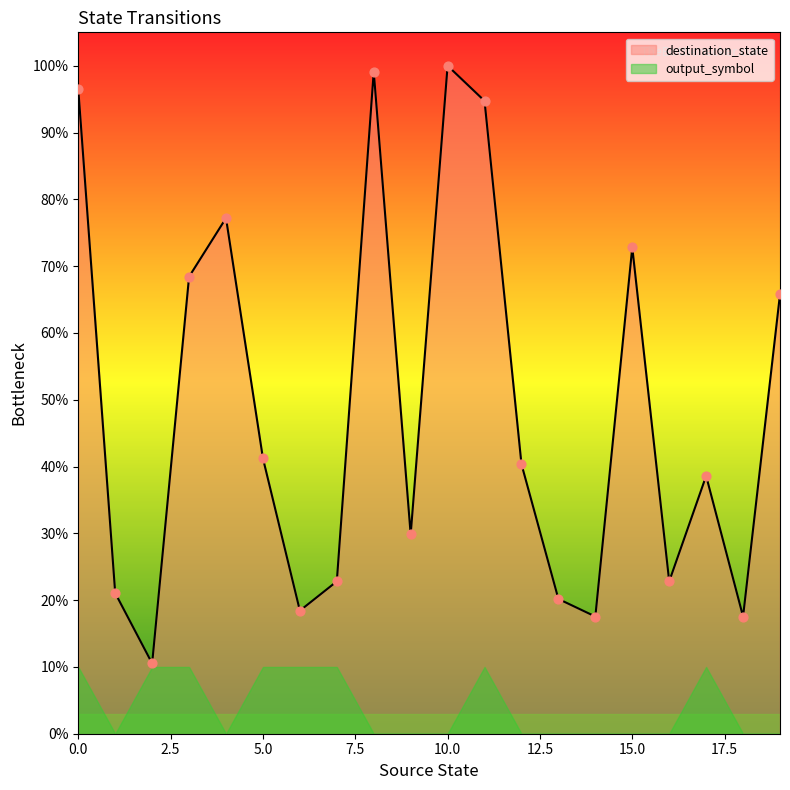

Which has a higher value, 6 or 18?

6